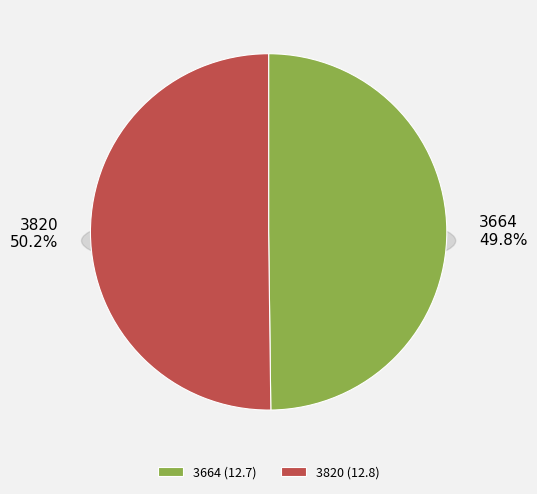

Between 3664 and 3820, which is larger?

3820